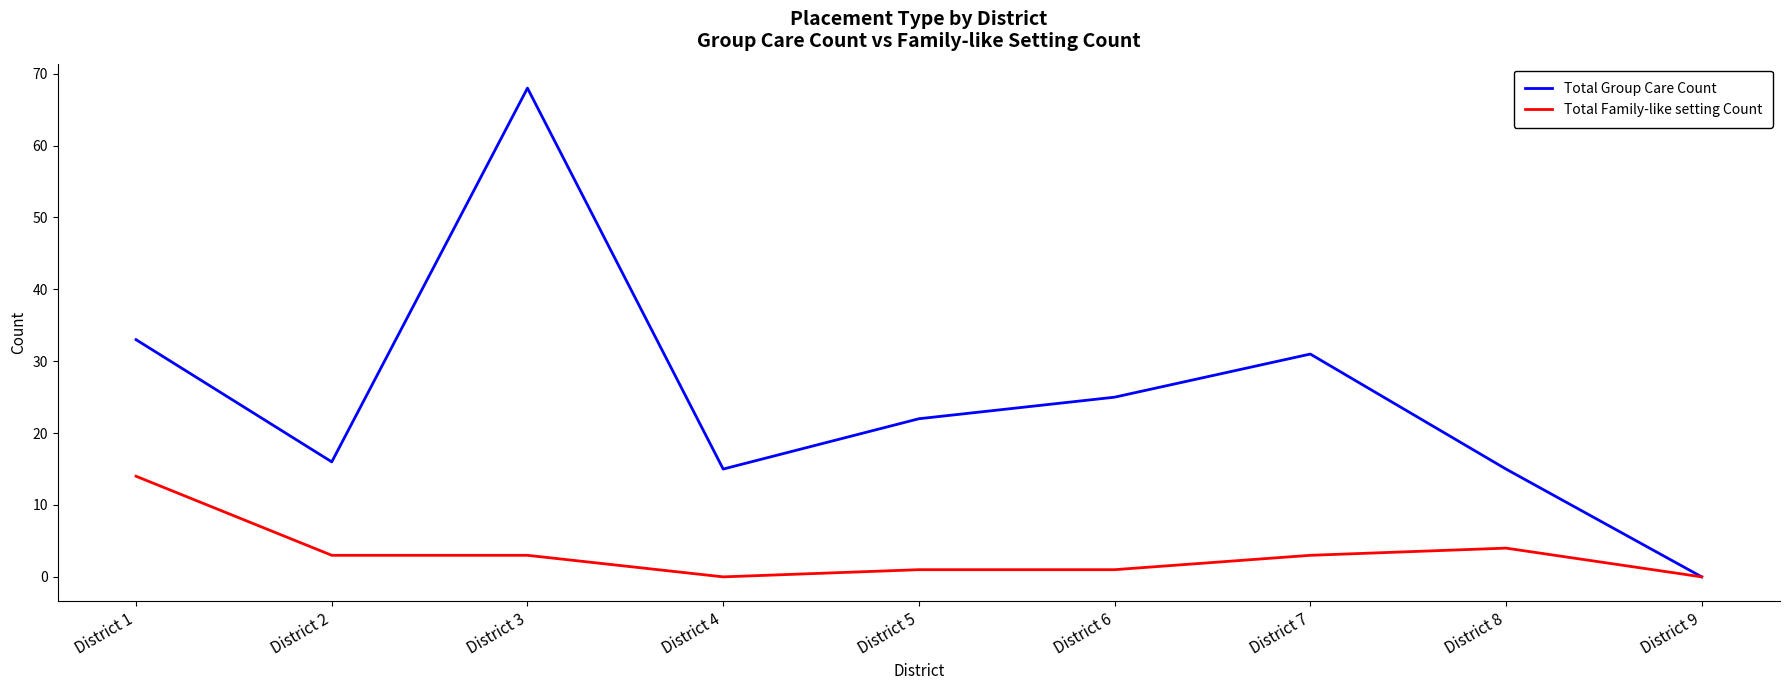

How many categories are shown in the chart?

9